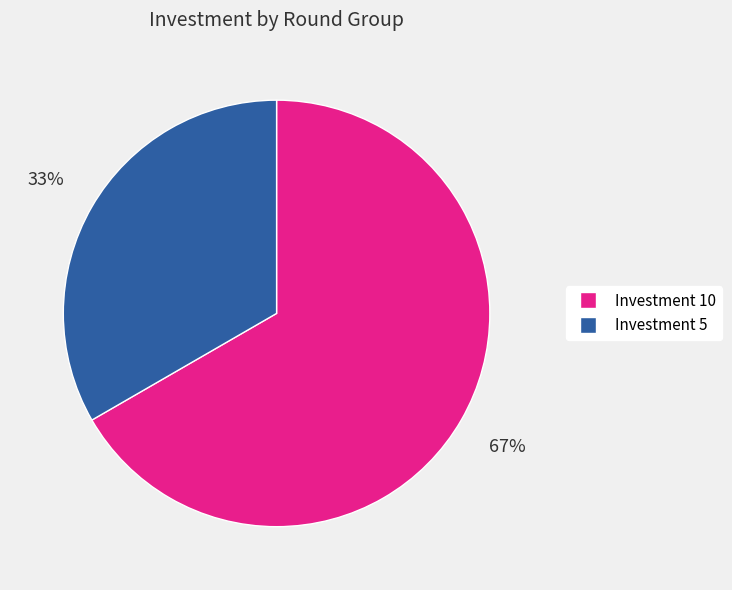

Combined, do Investment 10 and Investment 5 account for over 50%?

Yes